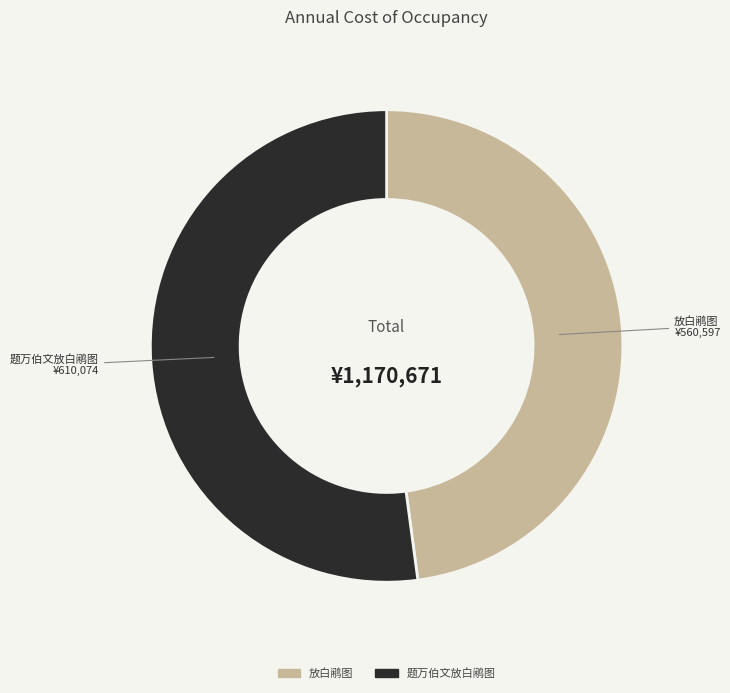

Between 放白鹇图 and 题万伯文放白鹇图, which is larger?

题万伯文放白鹇图